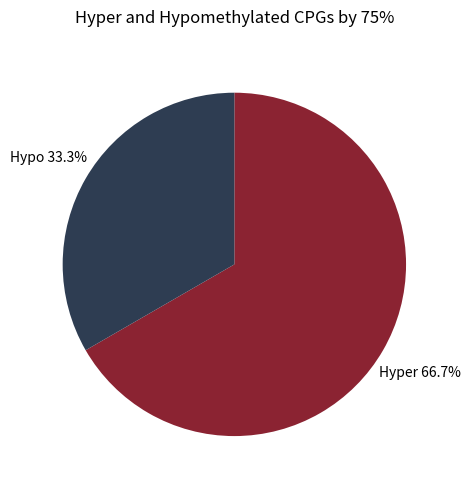

What is the largest slice in the pie chart?

Hyper